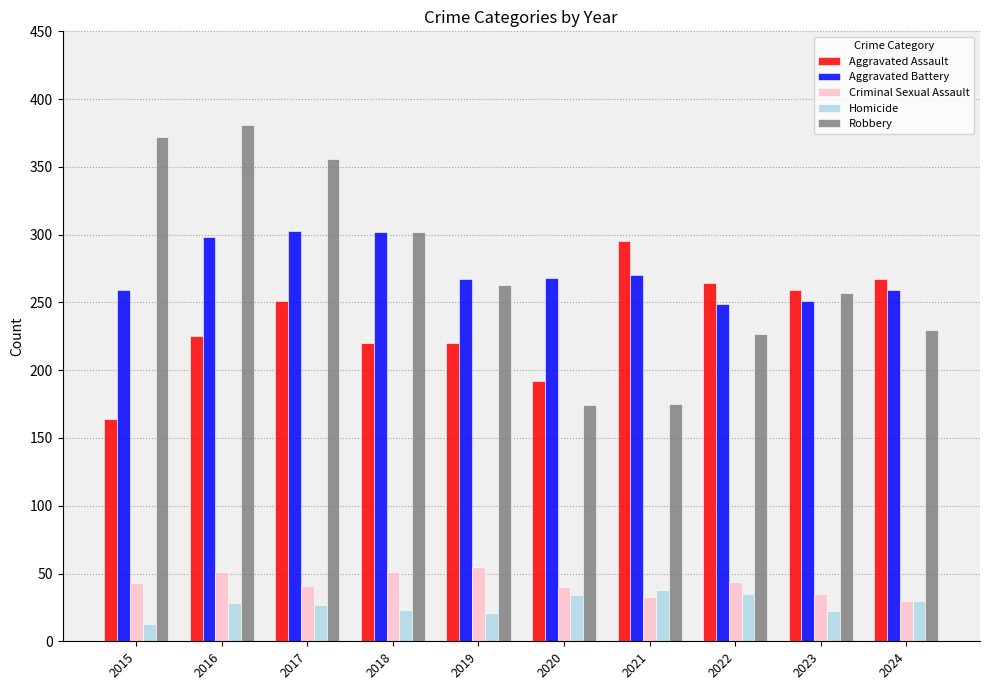

What is the smallest value displayed?

13